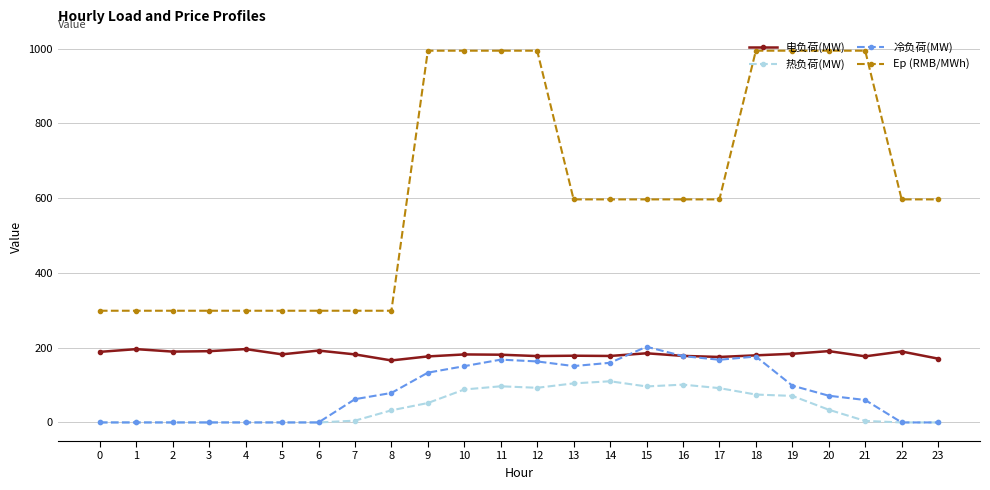

Which series has the largest total across all categories?

Ep (RMB/MWh)